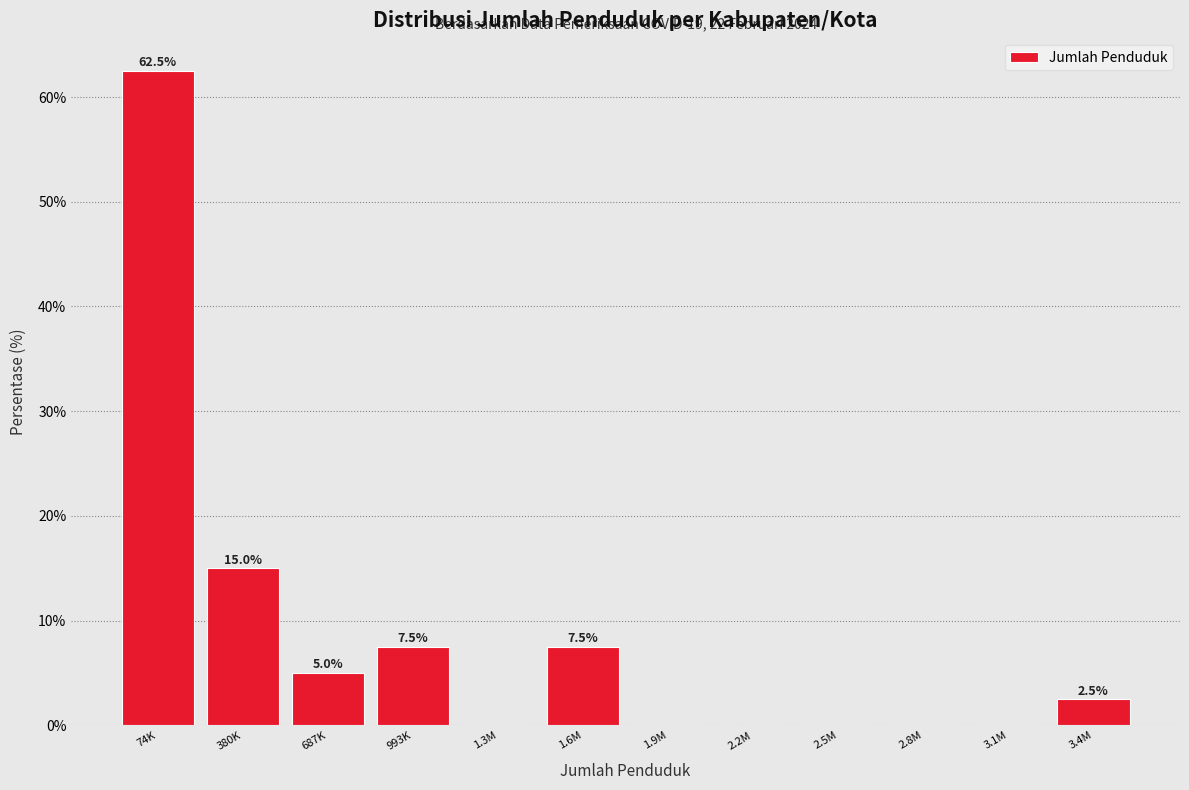

Reading left to right, transcribe all the data shown in this chart.

74K=62.5	380K=15.0	687K=5.0	993K=7.5	1.3M=0.0	1.6M=7.5	1.9M=0.0	2.2M=0.0	2.5M=0.0	2.8M=0.0	3.1M=0.0	3.4M=2.5